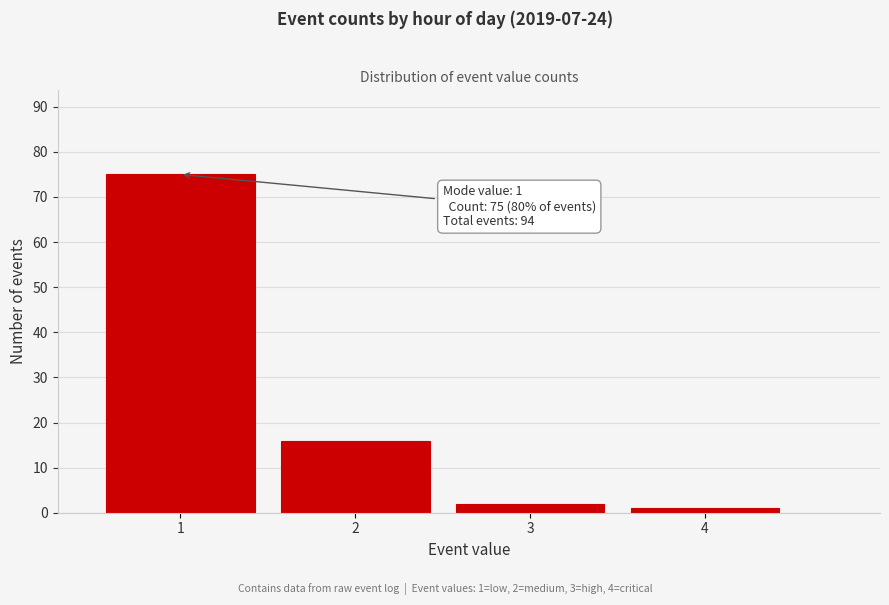

Reading right to left, extract all data points from this chart.

4=1	3=2	2=16	1=75